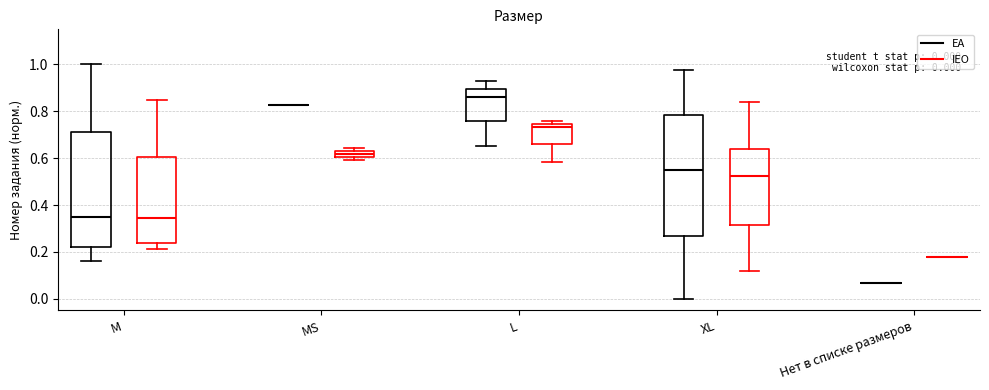

Comparing the boxes themselves (not the whiskers), which one is the tallest?

XL (EA)